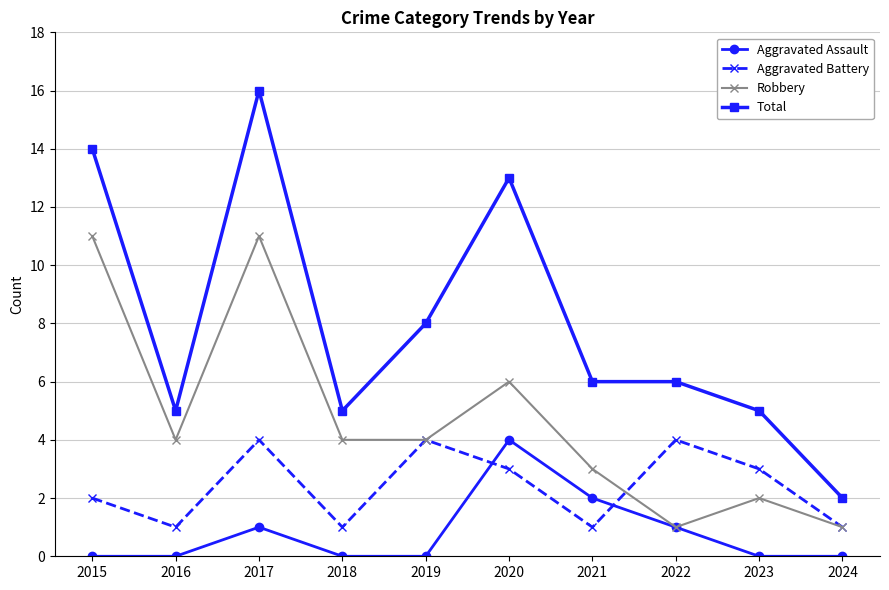

True or false: Total and Aggravated Battery cross at least once.

False